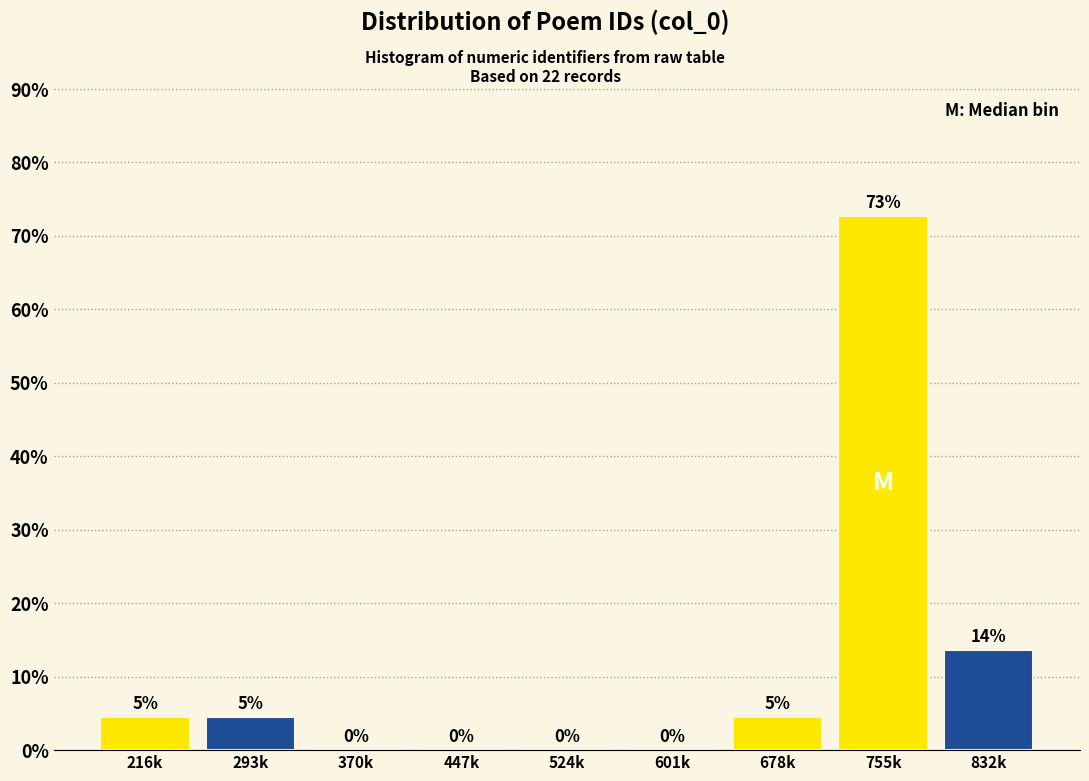

At which label does the data first exceed 4?

216k